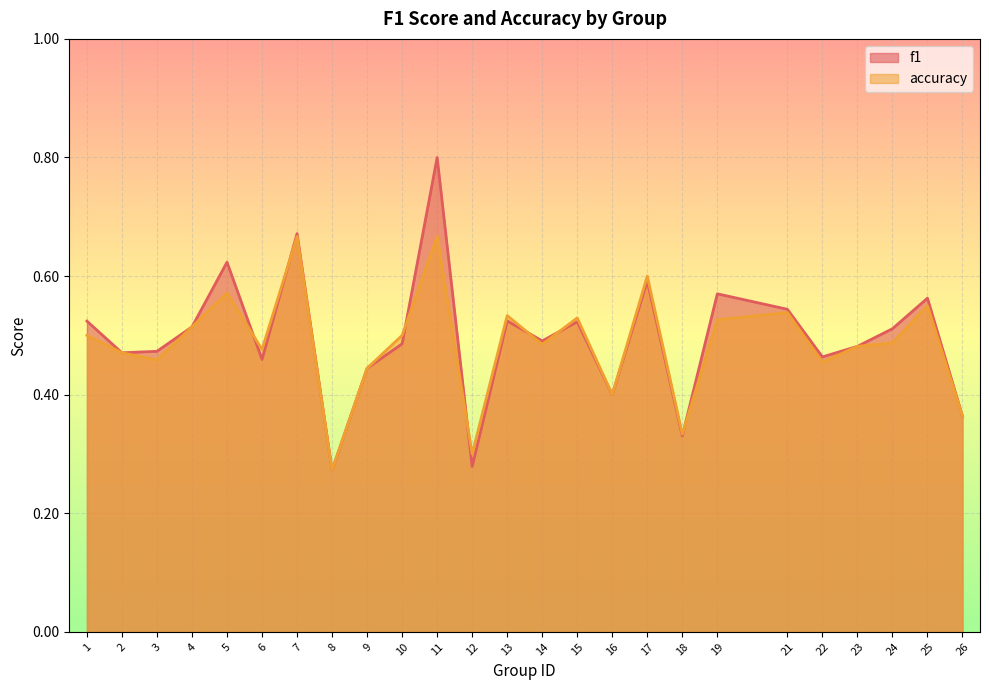

True or false: f1 and accuracy cross at least once.

True